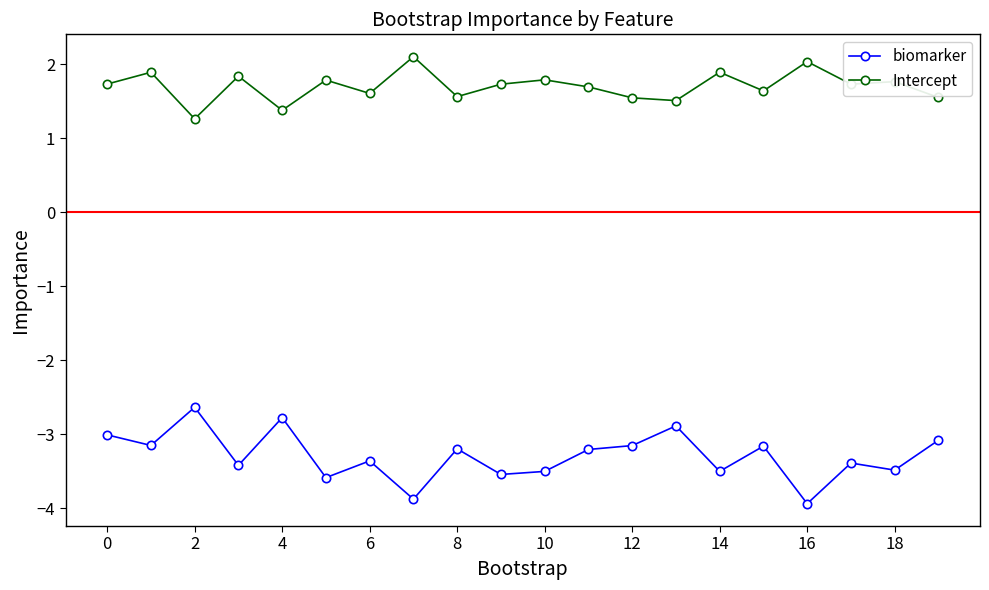

What is the value of the Intercept point at the 20th from the left?

1.5